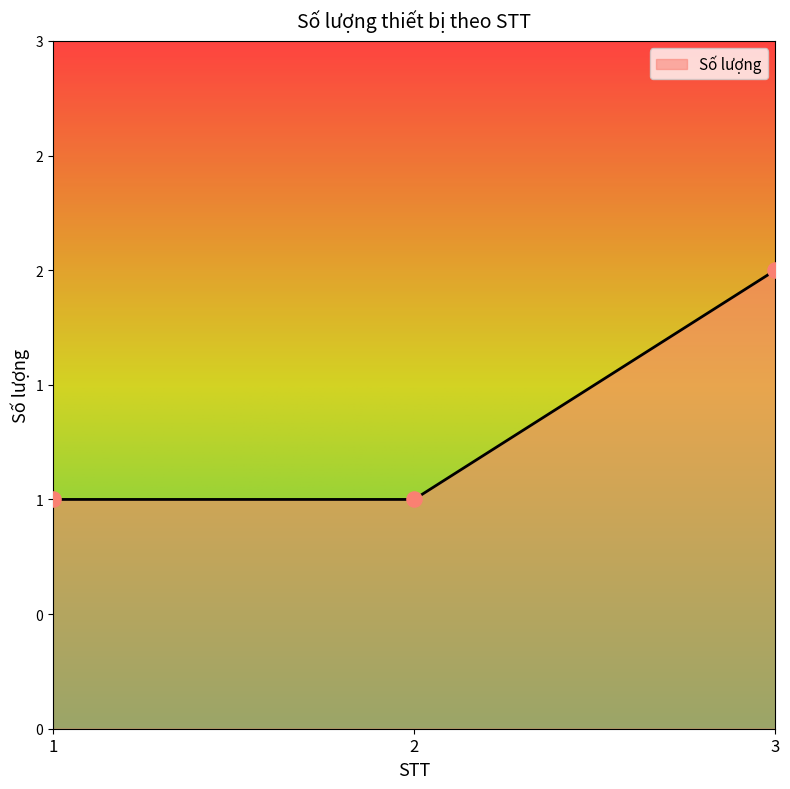

What is the ratio of the value at 2 to the value at 3?

0.5